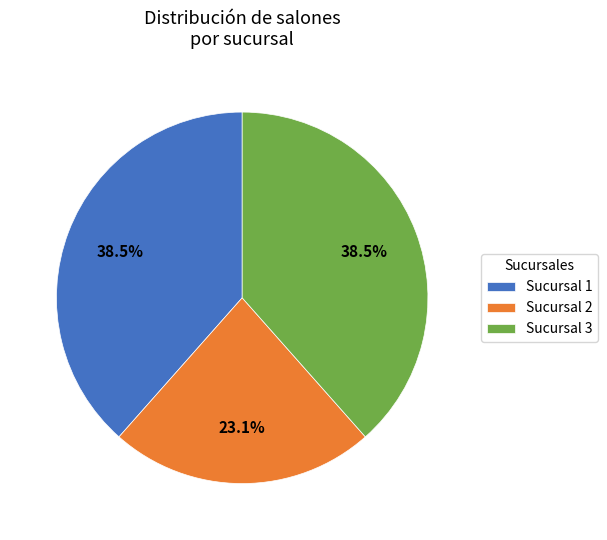

What is the ratio of the value at Sucursal 2 to the value at Sucursal 1?

0.6